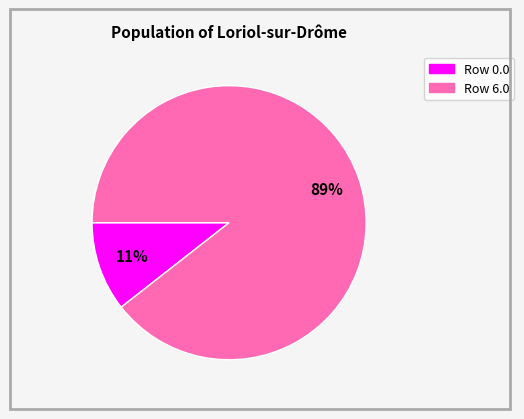

Count the number of slices in the pie.

2